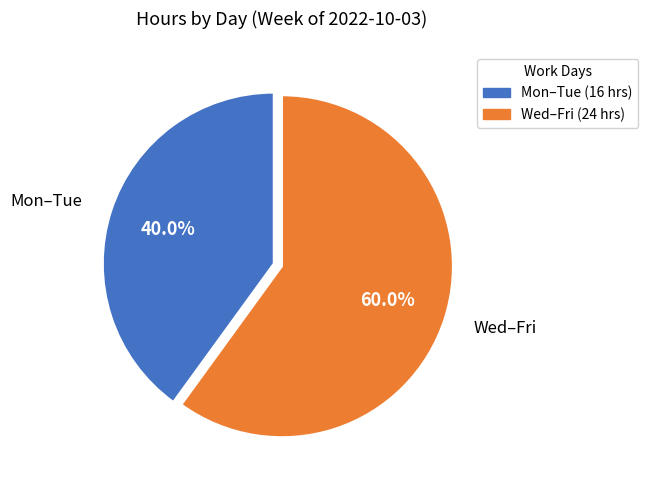

How many segments does this pie chart have?

2